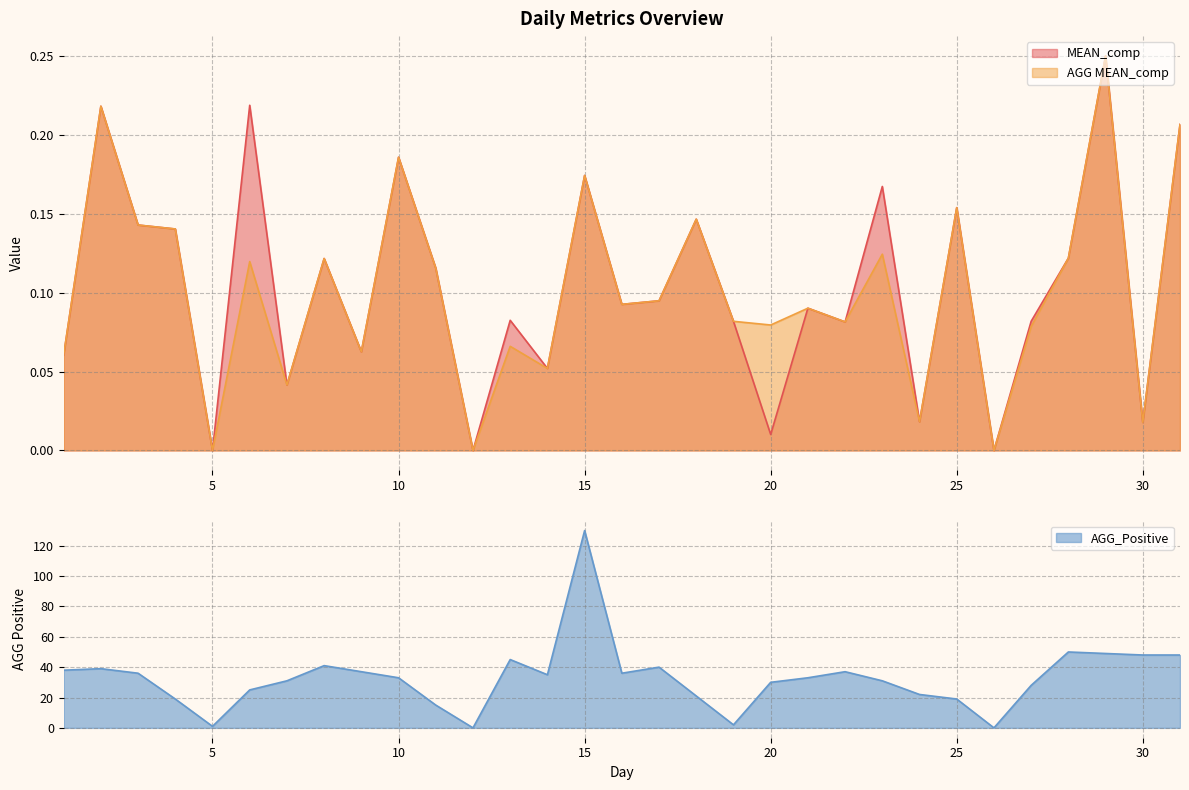

True or false: AGG MEAN_comp and AGG_Positive intersect in this chart.

False